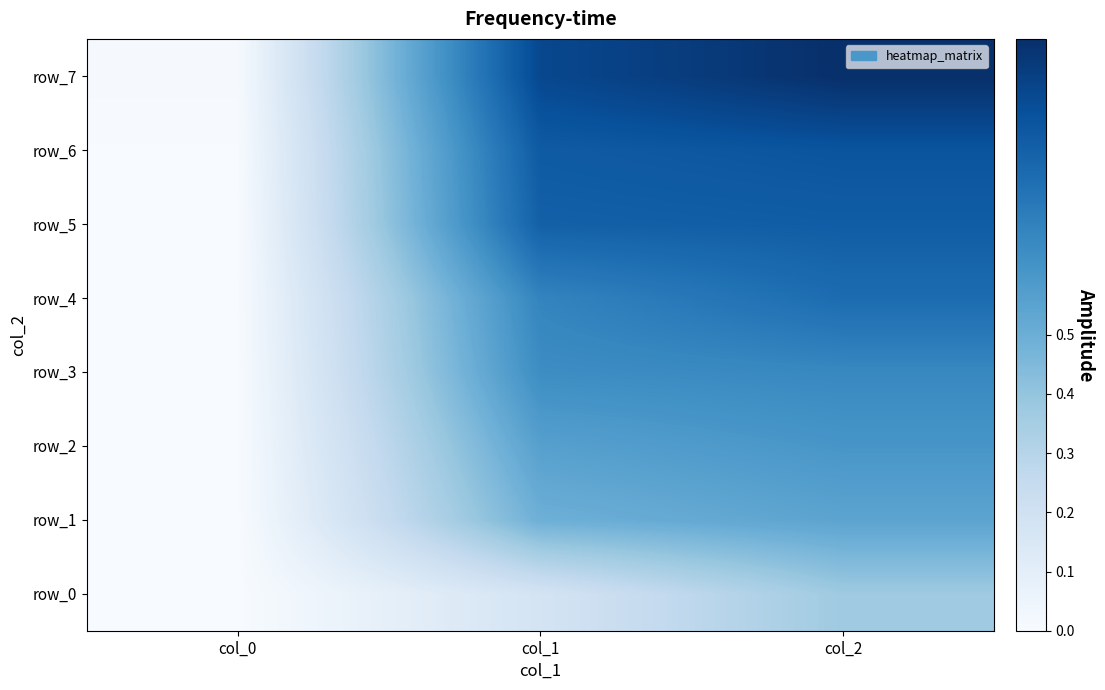

Which series changed the most between col_0 and col_1?

row_7